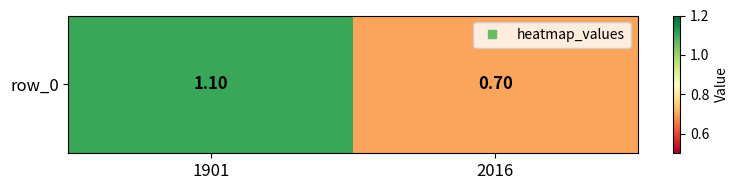

Where is the data nearest to the value 0?

2016